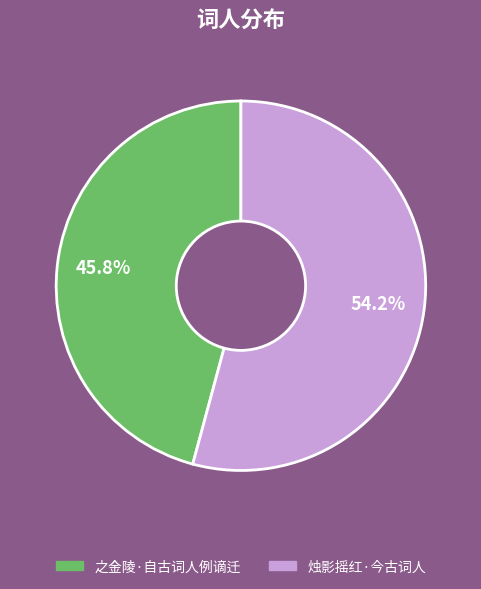

Between 之金陵·自古词人例谪迁 and 烛影摇红·今古词人, which is larger?

烛影摇红·今古词人